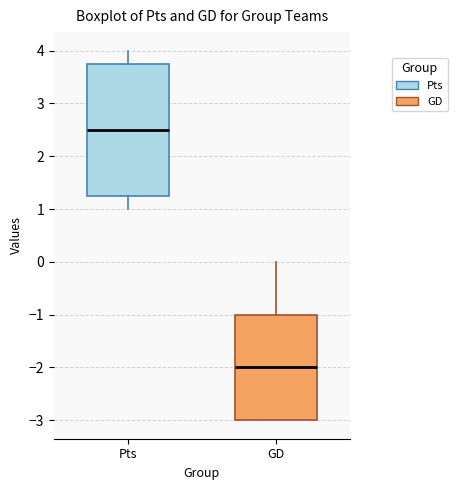

Which box has the highest median line?

Pts